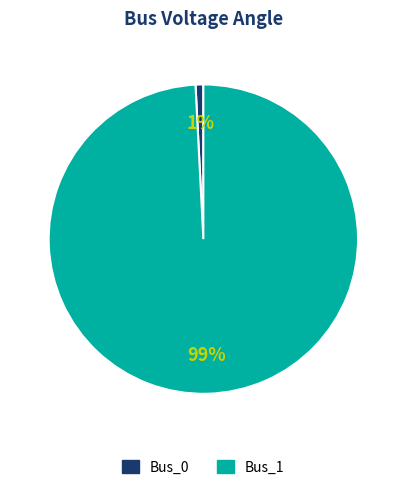

Combined, do Bus_0 and Bus_1 account for over 50%?

Yes